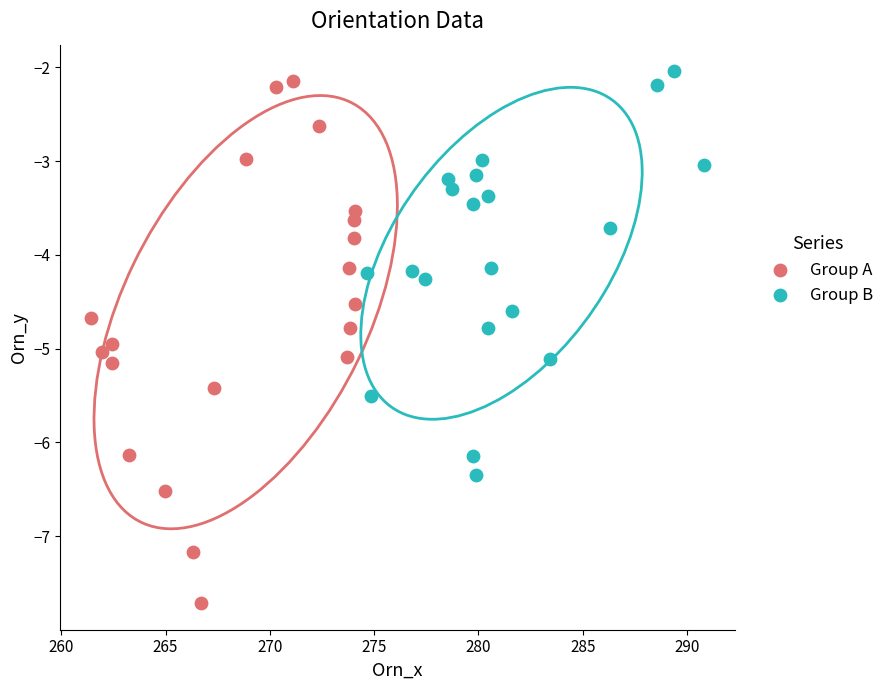

Which series reaches the minimum Y coordinate?

Group A